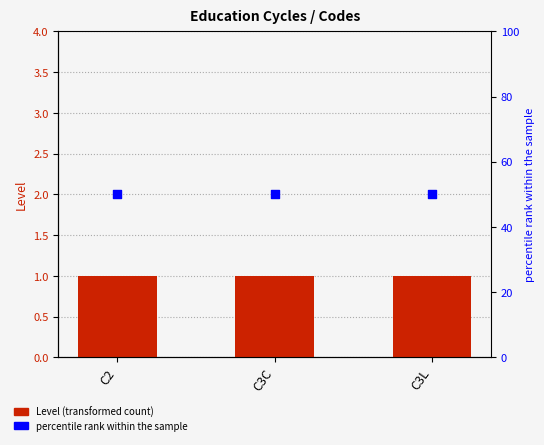

Is the value of percentile rank within the sample at C3C greater than the value of Level at C3C?

Yes